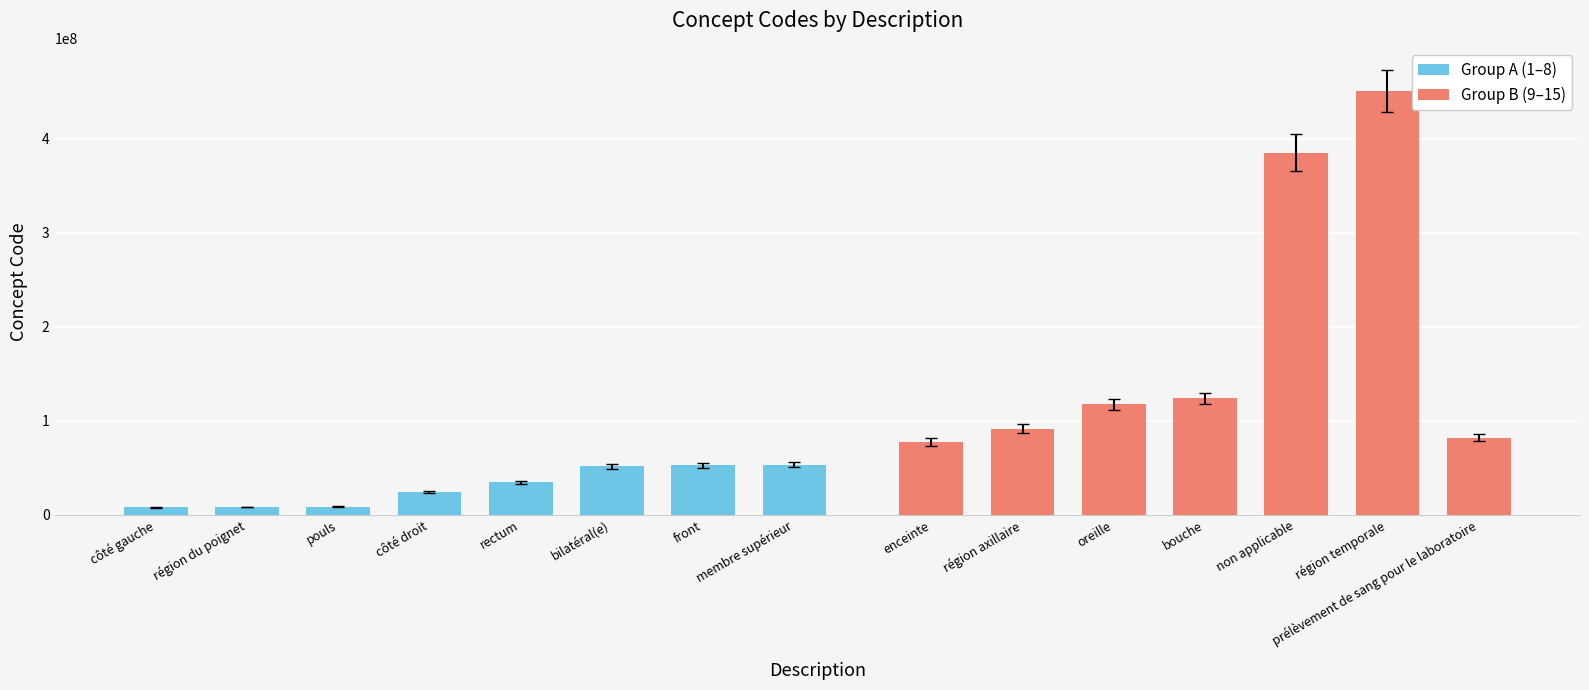

The value at membre supérieur is 53120007. True or false?

True